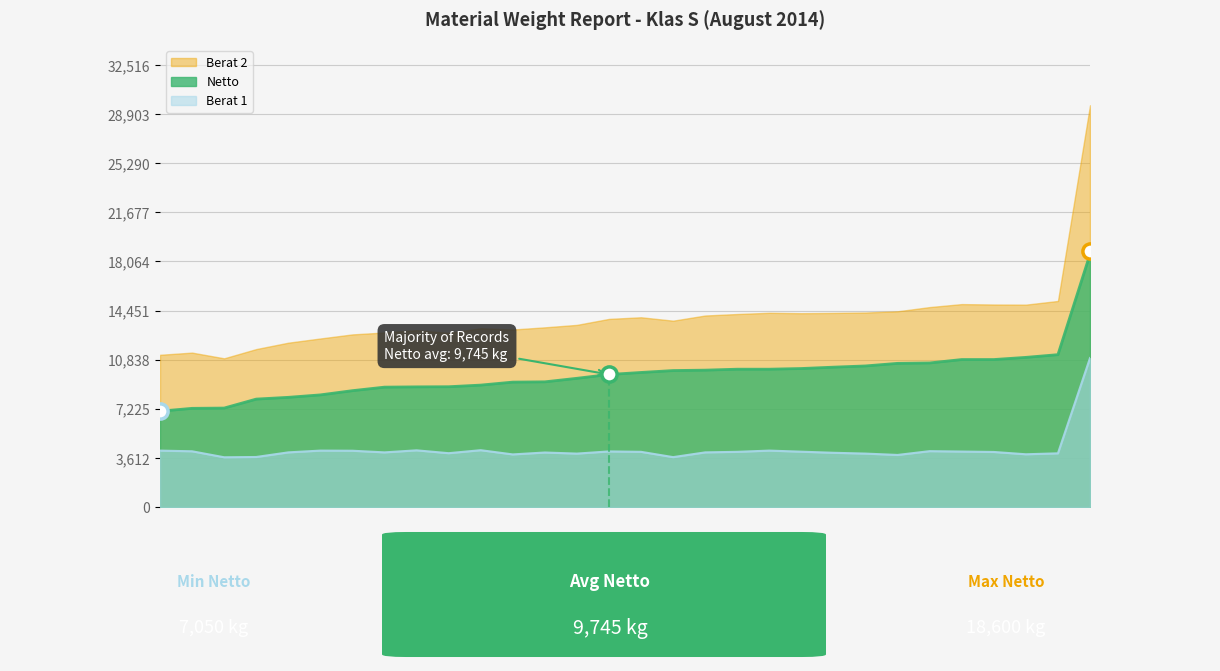

Which series reaches the minimum Y coordinate?

Berat 1